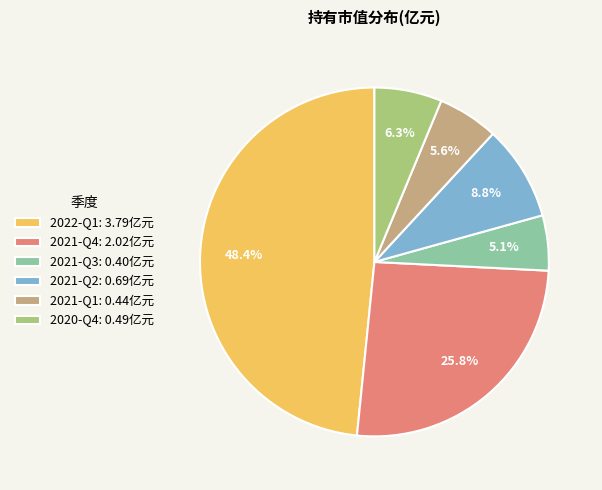

How many segments does this pie chart have?

6